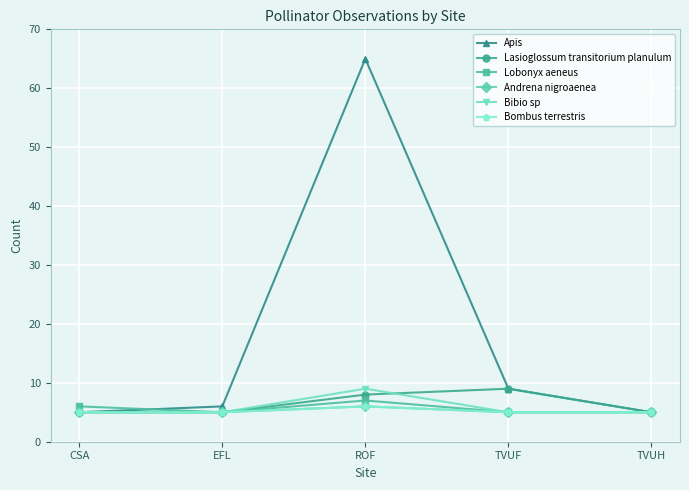

Is this an area chart (filled region under the line)?

No